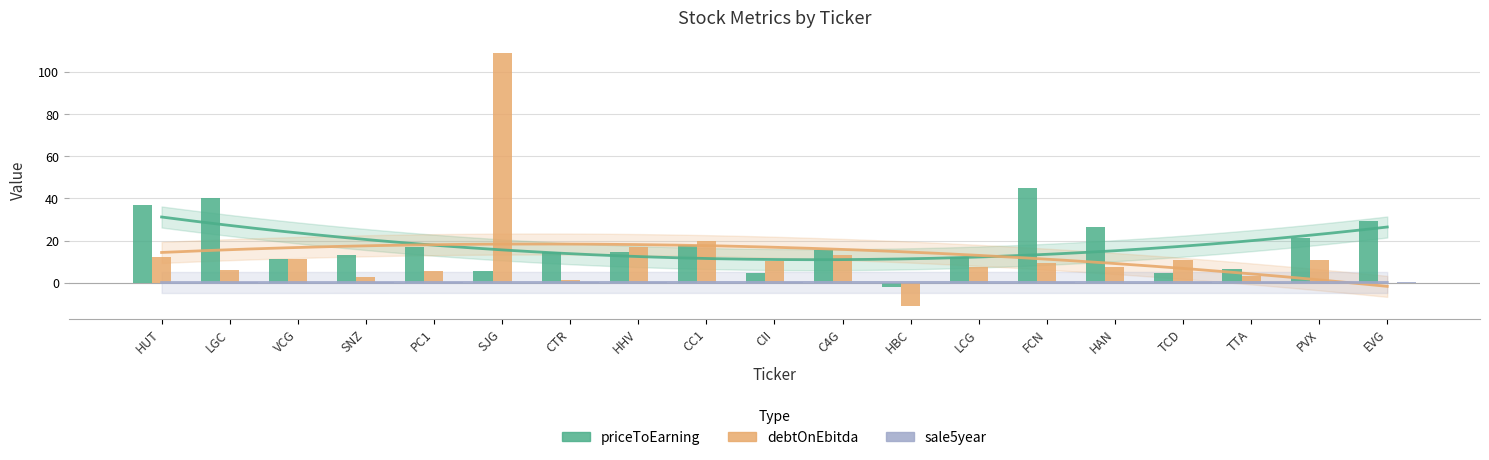

Reading right to left, transcribe all the data shown in this chart.

priceToEarning: 29.1	21.1	6.3	4.5	26.4	45.1	12.0	-2.1	15.5	4.6	17.7	14.6	14.7	5.5	17.1	13.3	11.2	40.2	37.1
debtOnEbitda: 0.0	10.8	3.3	10.7	7.2	9.4	7.5	-11.3	13.0	10.1	20.0	16.9	1.1	109.1	5.4	2.5	11.3	5.8	12.2
sale5year: 0.2	-0.1	0.2	0.2	-0.1	0.1	-0.1	-0.0	-0.1	0.2	0.0	0.4	0.2	-0.1	0.2	0.1	-0.0	0.2	-0.1